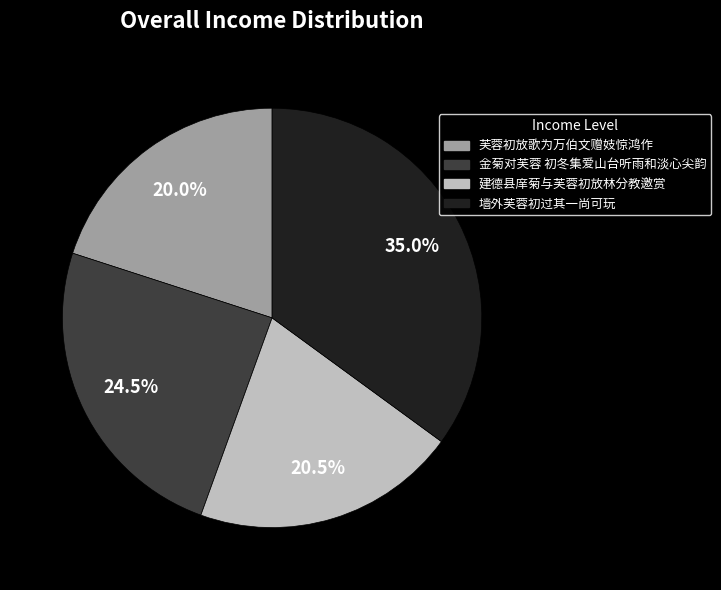

Is 建德县庠菊与芙蓉初放林分教邀赏 the majority of the pie?

No